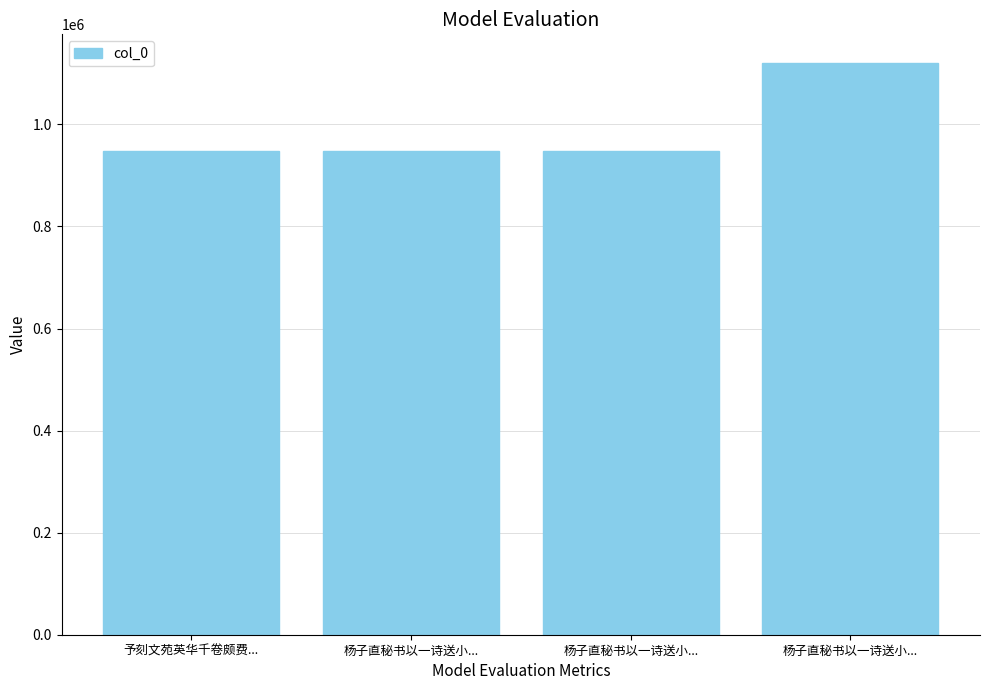

Rank the categories by value from lowest to highest.

予刻文苑英华千卷颇费..., 杨子直秘书以一诗送小..., 杨子直秘书以一诗送小..., 杨子直秘书以一诗送小...